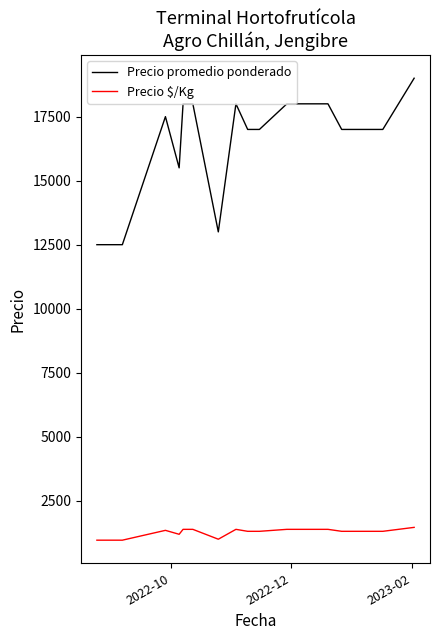

What is the maximum value for Precio $/Kg?

1462